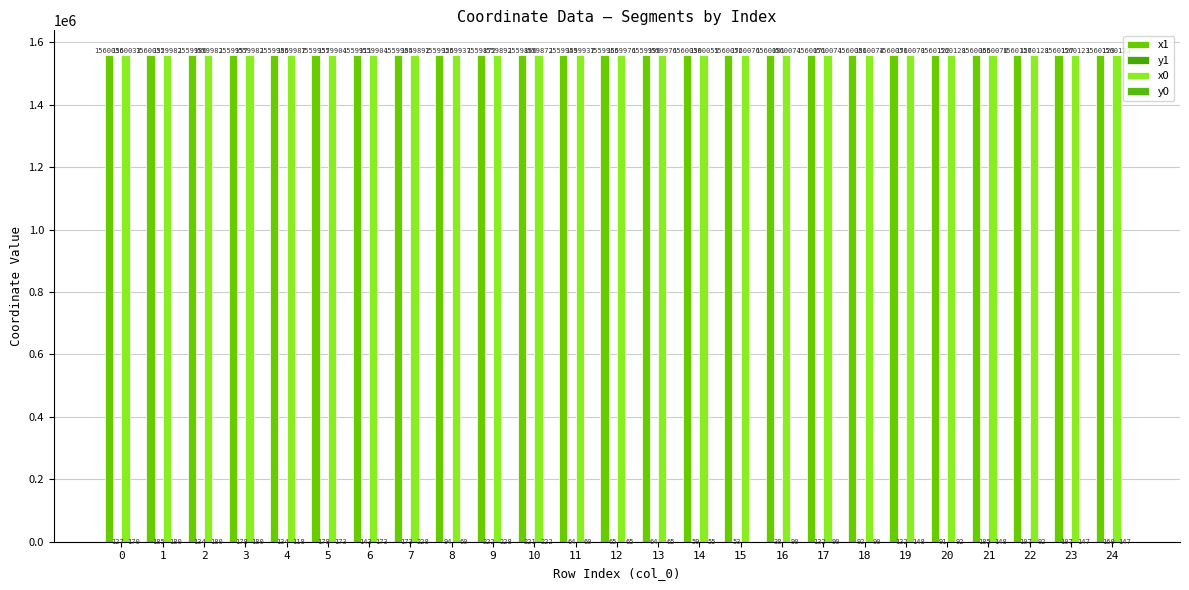

At how many categories does at least one series exceed 924317?

25